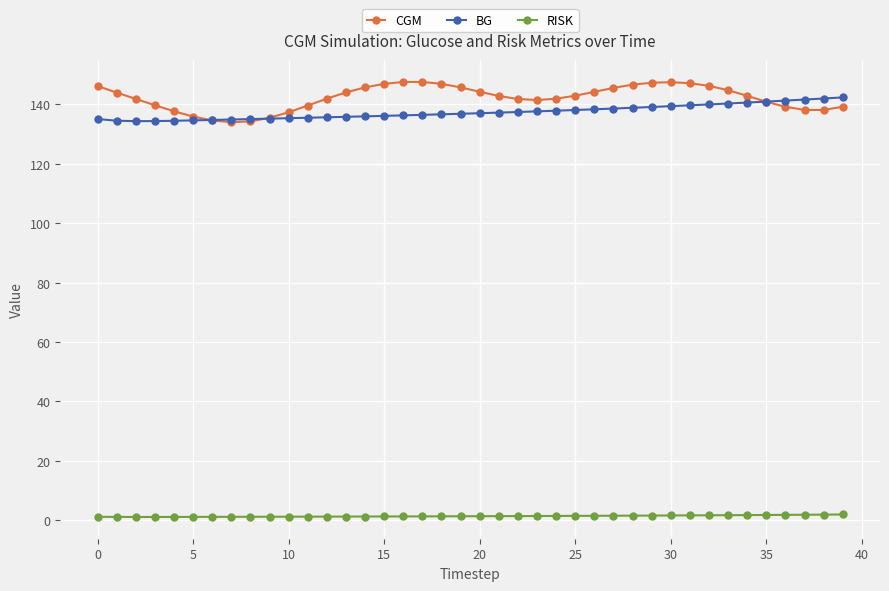

What are all the series names shown in the legend?

CGM, BG, RISK